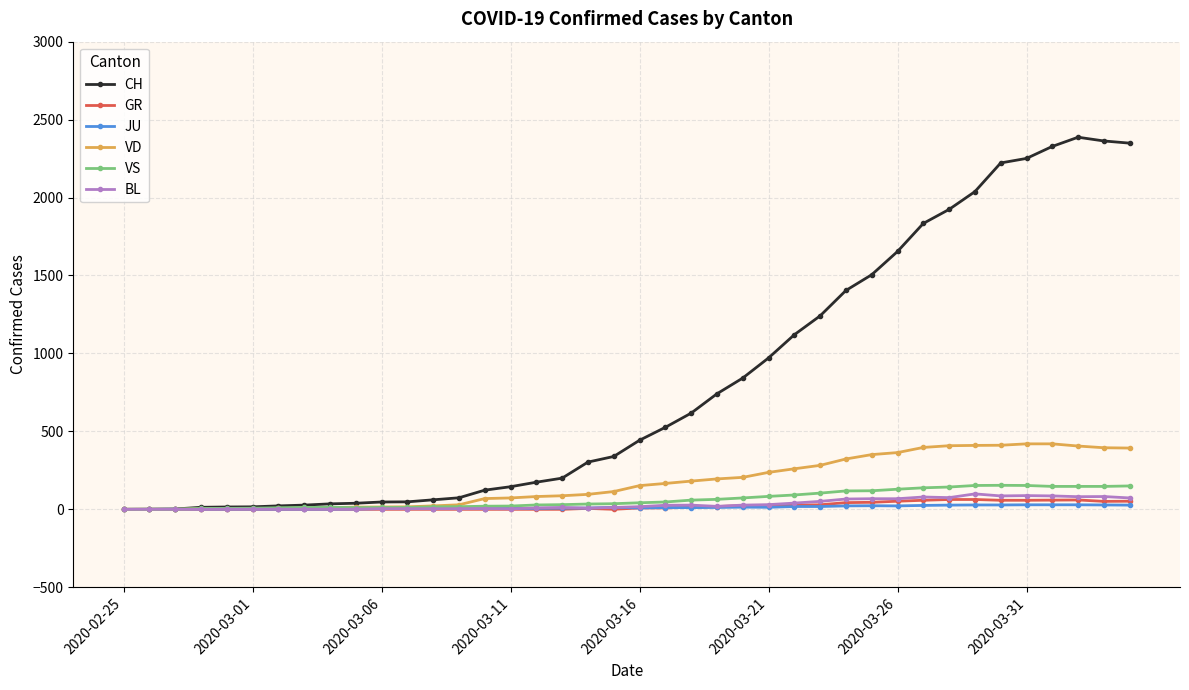

Which series has the widest spread of values?

CH